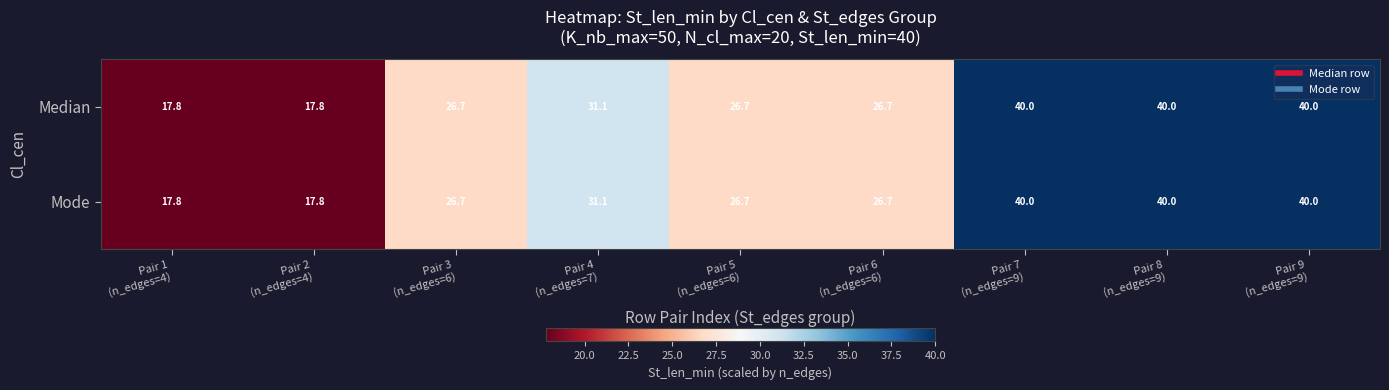

What is the difference between the second highest and minimum values in the Median series?

22.2